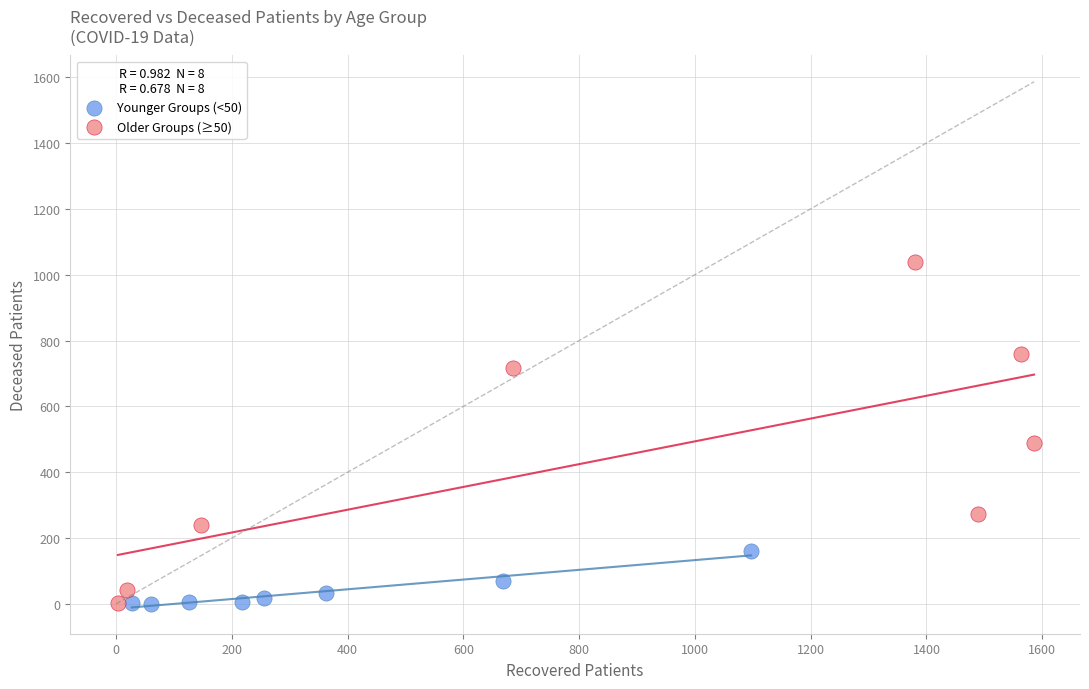

Which series contains the highest Y value?

Older Groups (≥50)